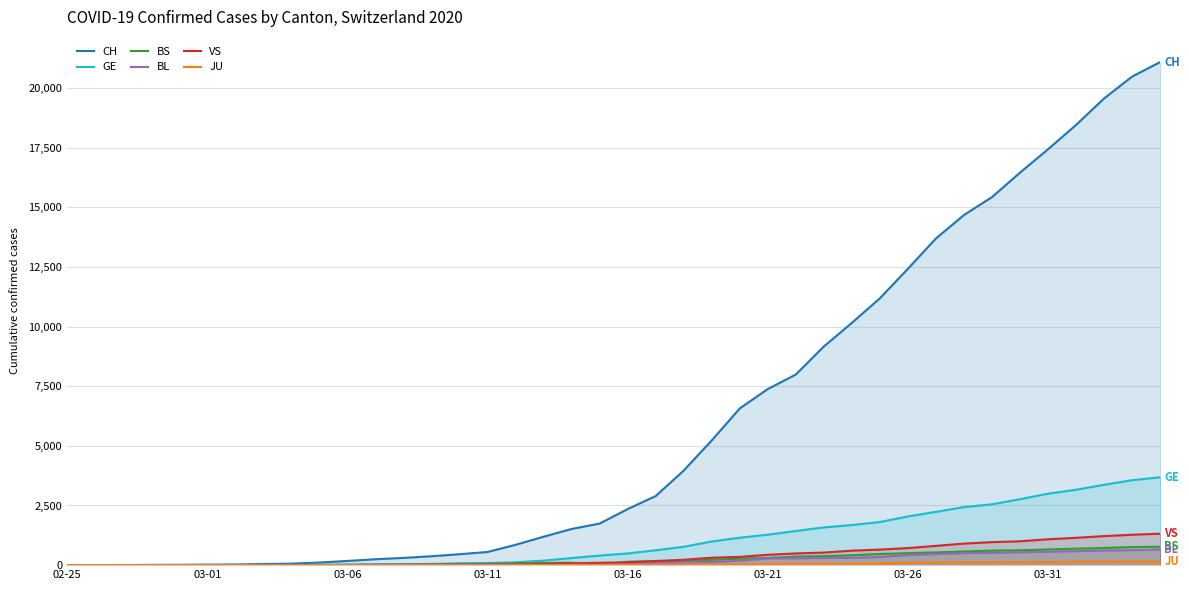

True or false: GE and VS intersect in this chart.

False